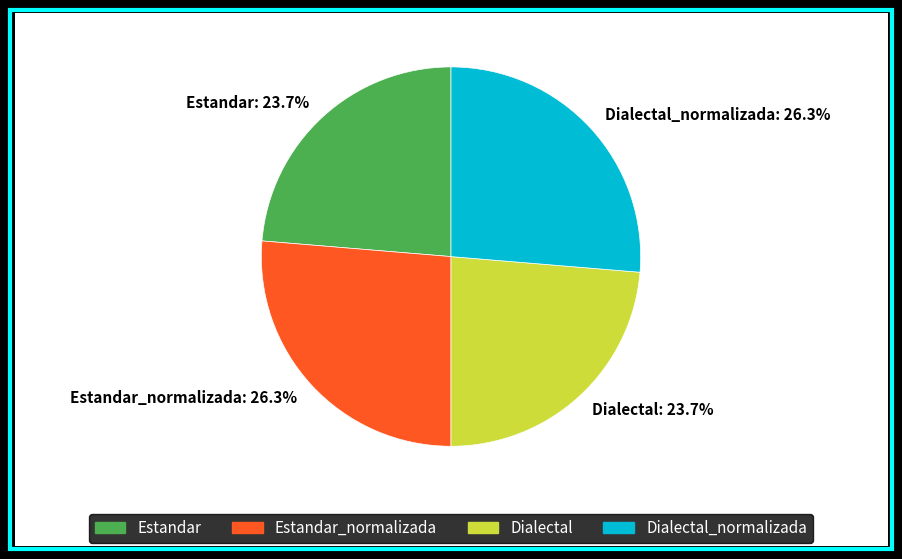

Approximately how many times larger is the value at Dialectal_normalizada compared to Estandar_normalizada?

1.0